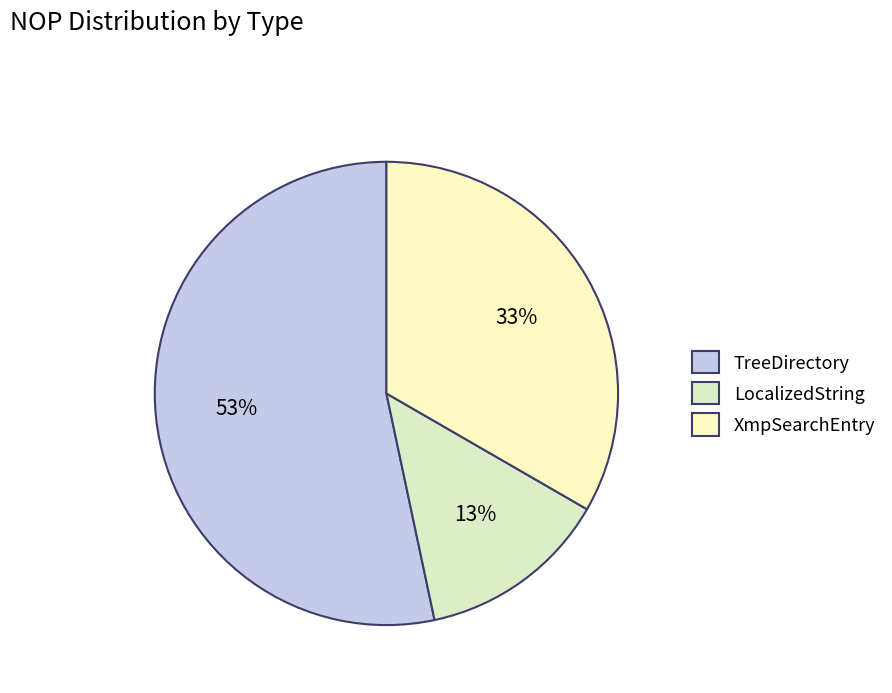

Rank the categories by value from lowest to highest.

LocalizedString, XmpSearchEntry, TreeDirectory